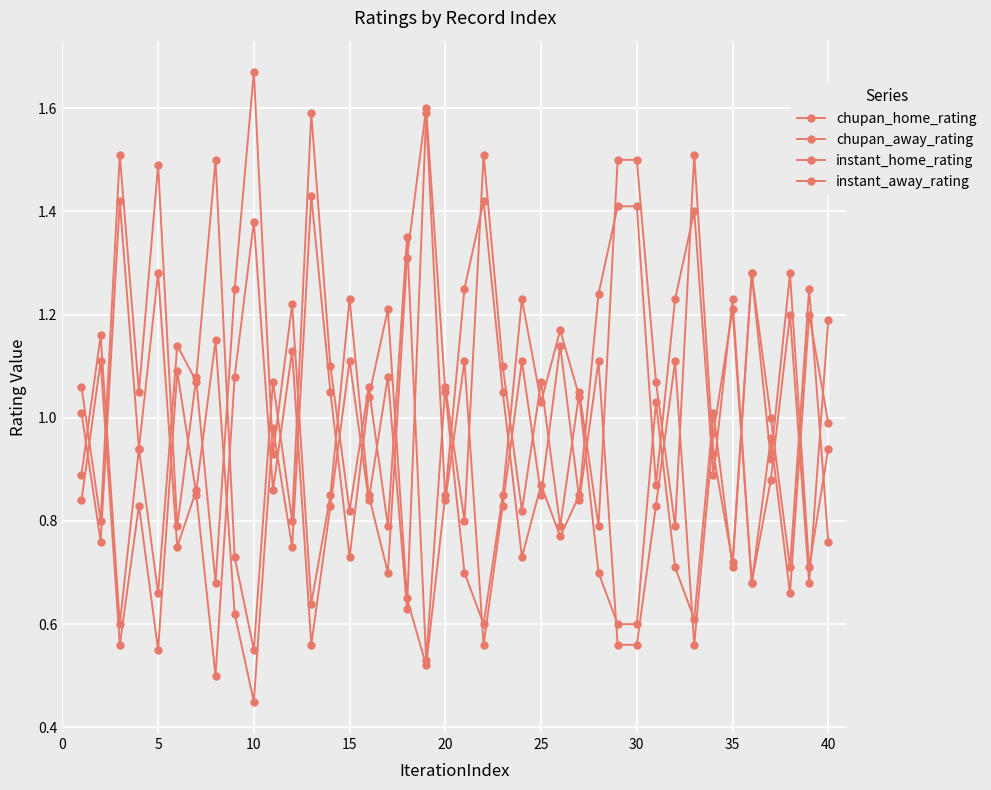

How many lines are shown in the chart?

4